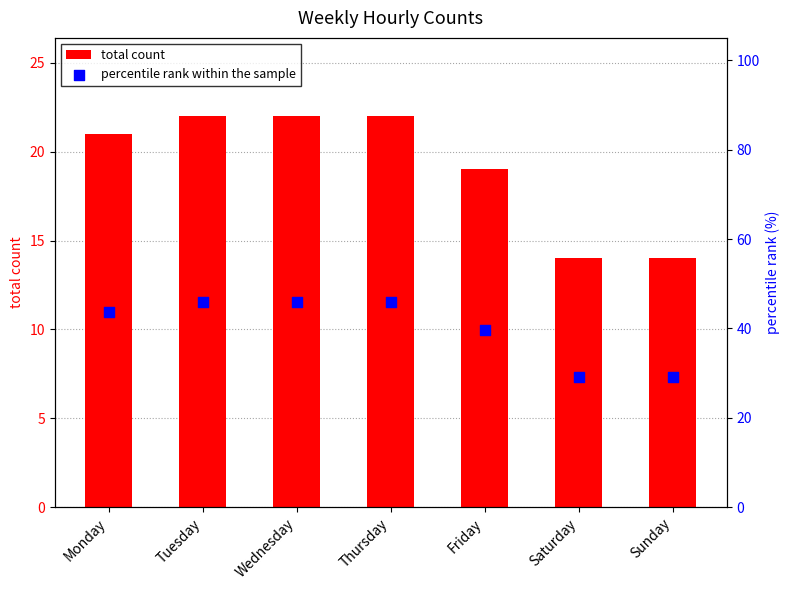

What are all the series names shown in the legend?

total count, percentile rank within the sample